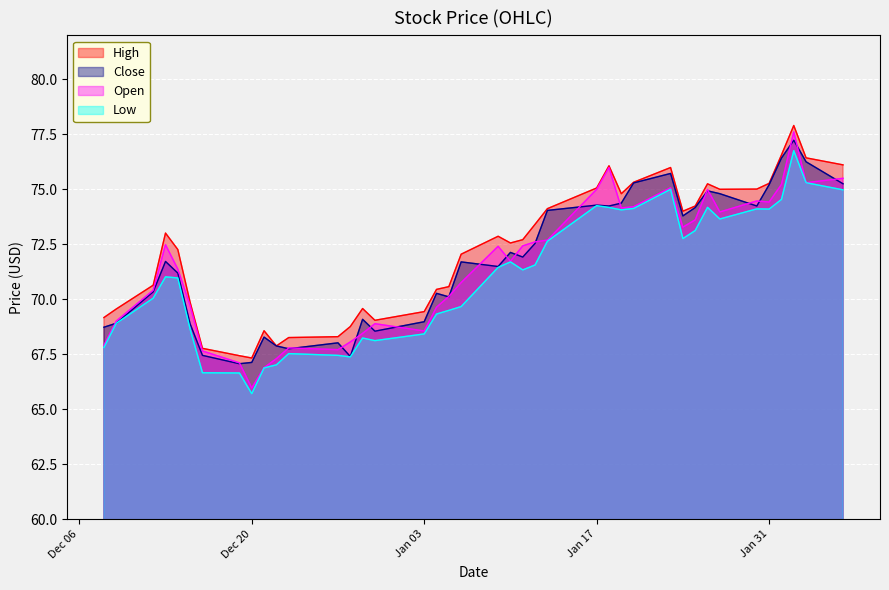

What is the greatest value displayed?

77.9